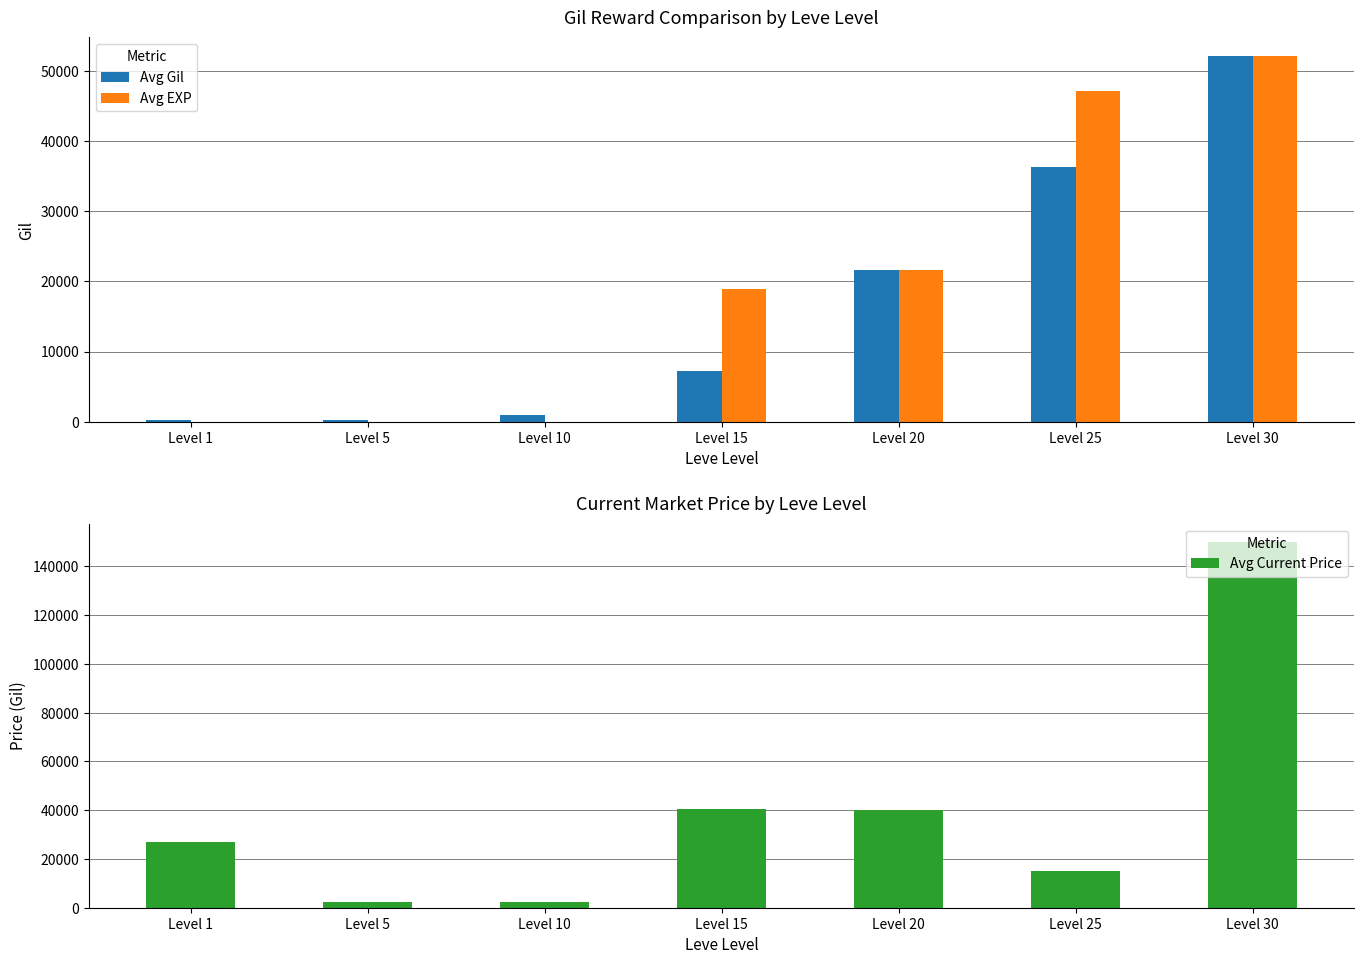

Reading left to right, transcribe all the data shown in this chart.

Avg Gil: Level 1=160	Level 5=220	Level 10=990	Level 15=7170	Level 20=21600	Level 25=36390	Level 30=52220
Avg EXP: Level 1=1	Level 5=5	Level 10=9	Level 15=18910	Level 20=21600	Level 25=47200	Level 30=52220
Avg Current Price: Level 1=27128	Level 5=2507	Level 10=2342	Level 15=40492	Level 20=40000	Level 25=15000	Level 30=150000